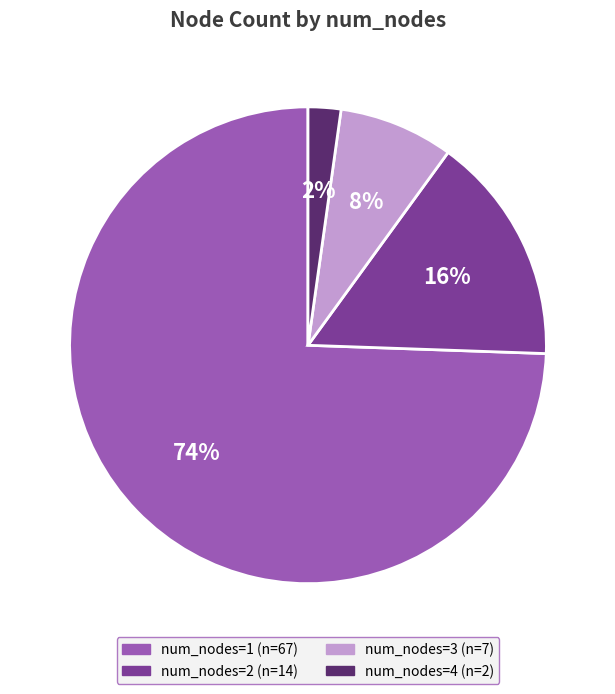

To the nearest percent, what is the difference between the largest and smallest slice percentages?

72%